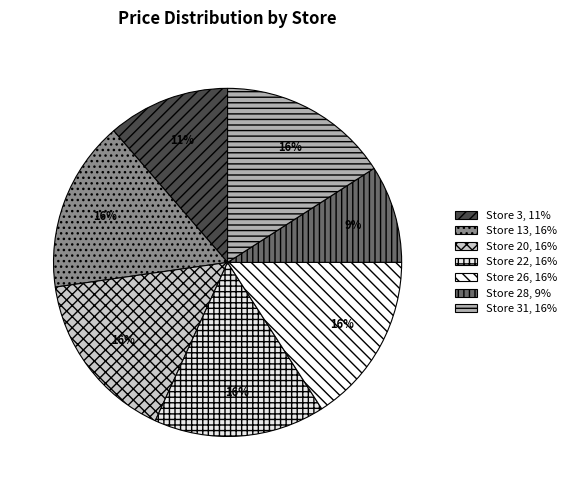

Count the number of slices in the pie.

7